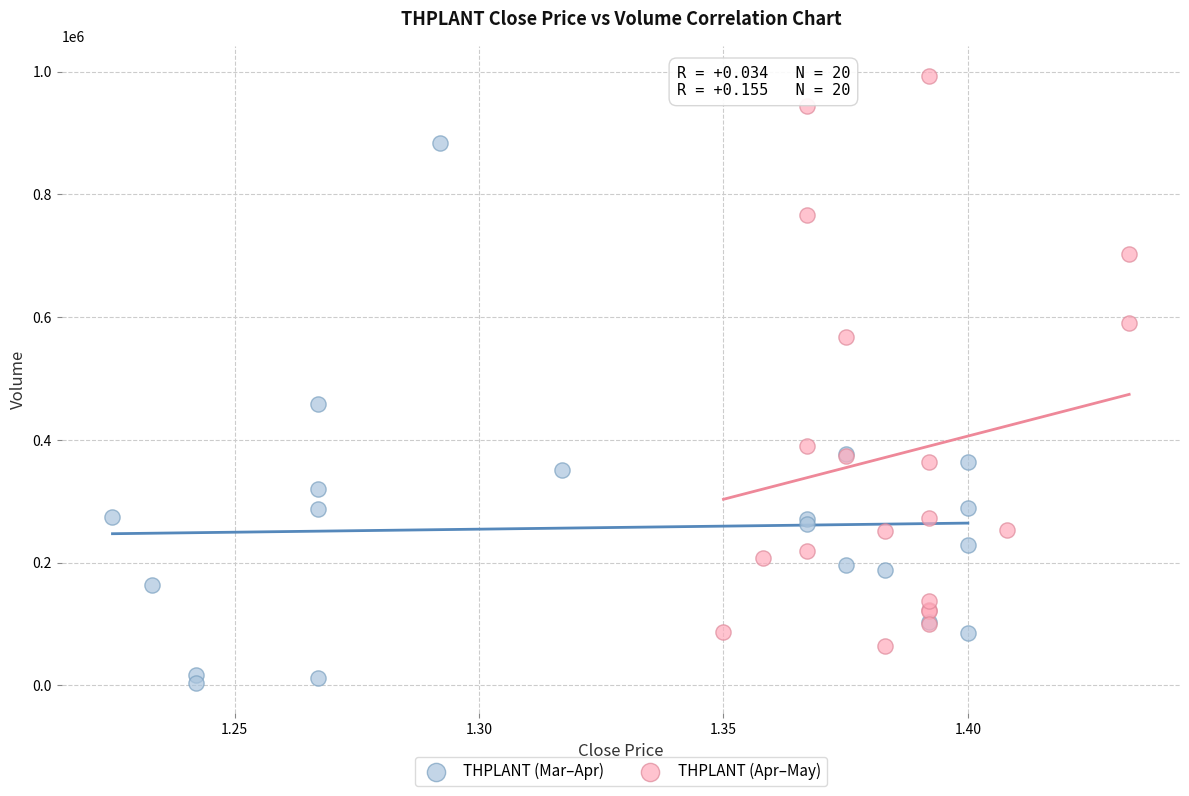

What are all the series names shown in the legend?

THPLANT (Mar–Apr), THPLANT (Apr–May)